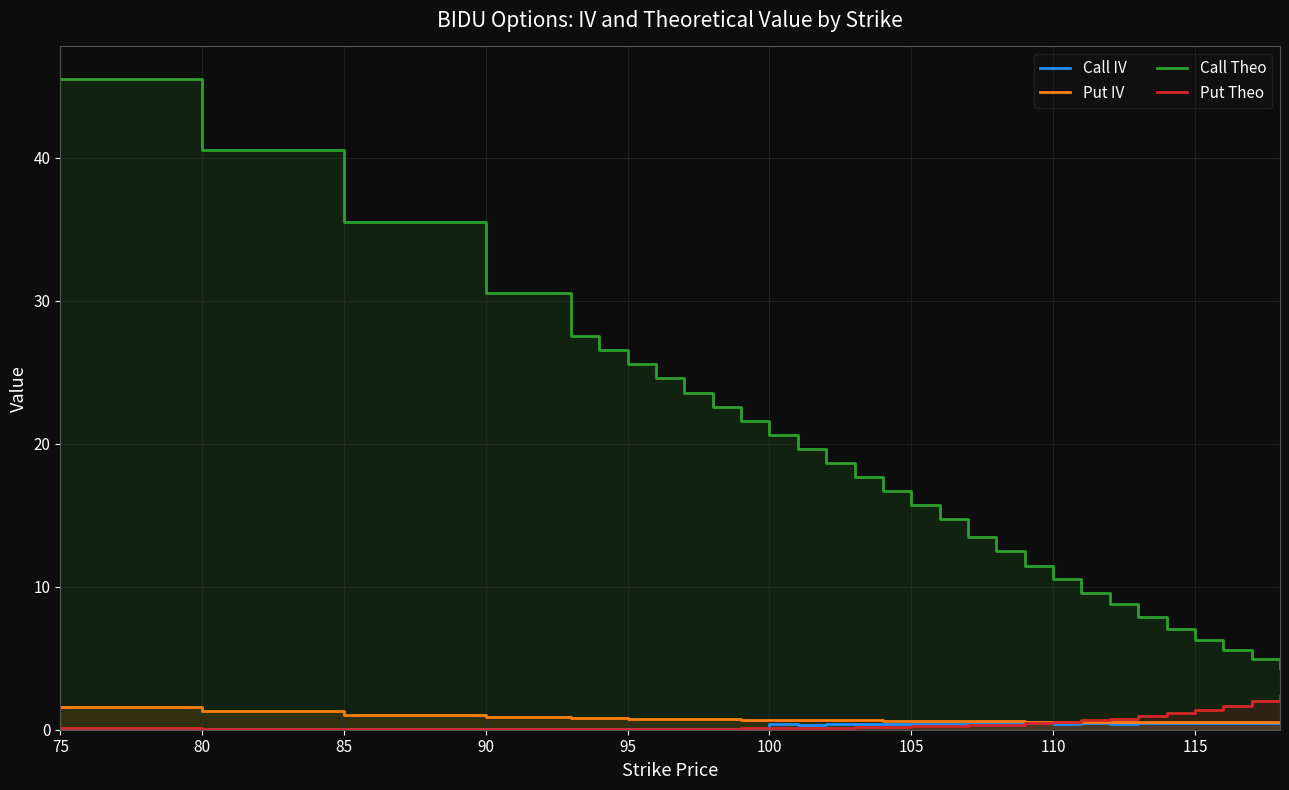

True or false: Call Theo and Put IV intersect in this chart.

False